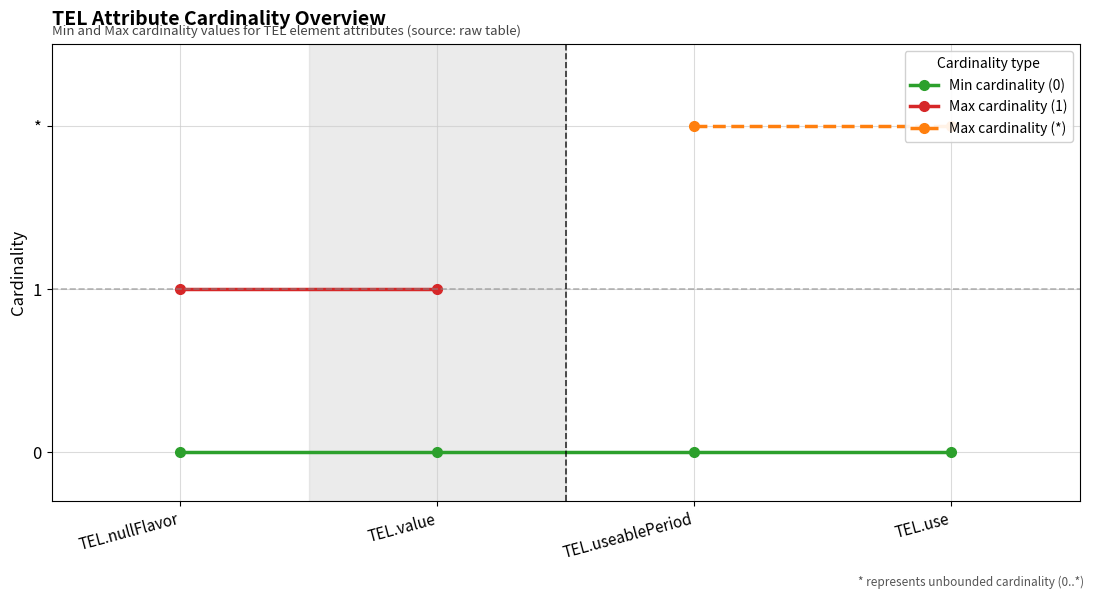

Does the chart display data point markers on the line(s)?

Yes